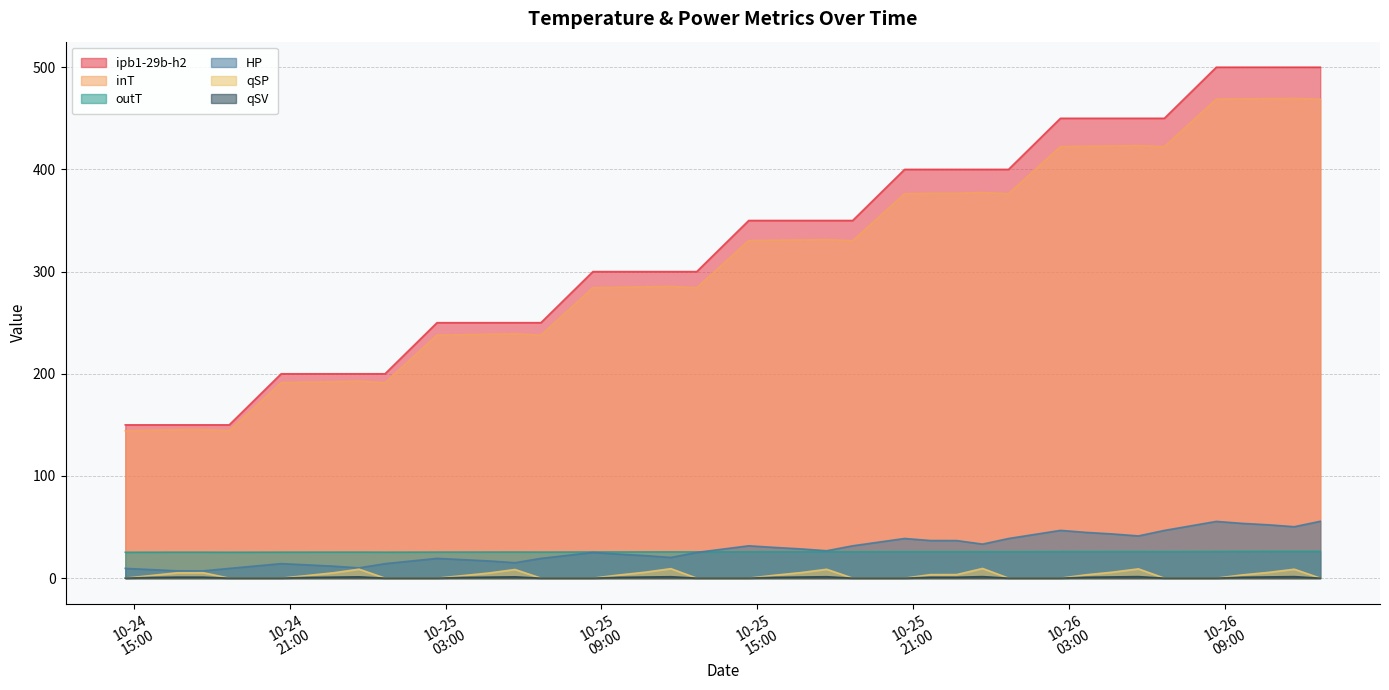

List the series in order of their peak value, lowest first.

qSV, qSP, outT, HP, inT, ipb1-29b-h2